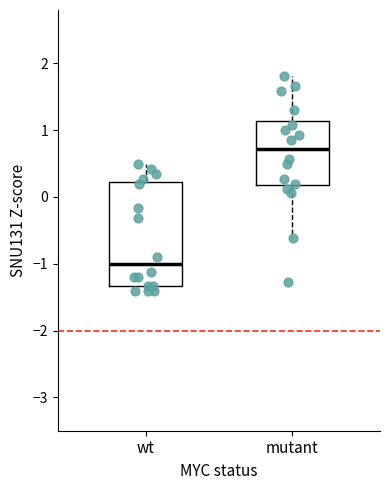

Where is the lower edge of the box for wt on the y-axis? The values are not printed on the chart, so give them approximately, as read against the axis.

-1.3